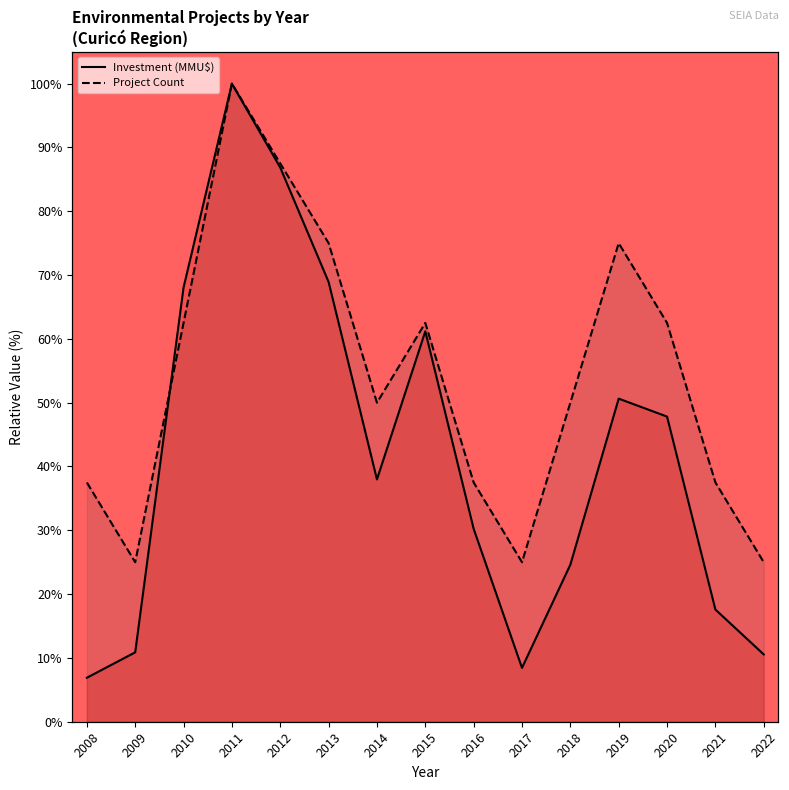

Rank the series by their average value, from highest to lowest.

Project Count, Investment (MMU$)